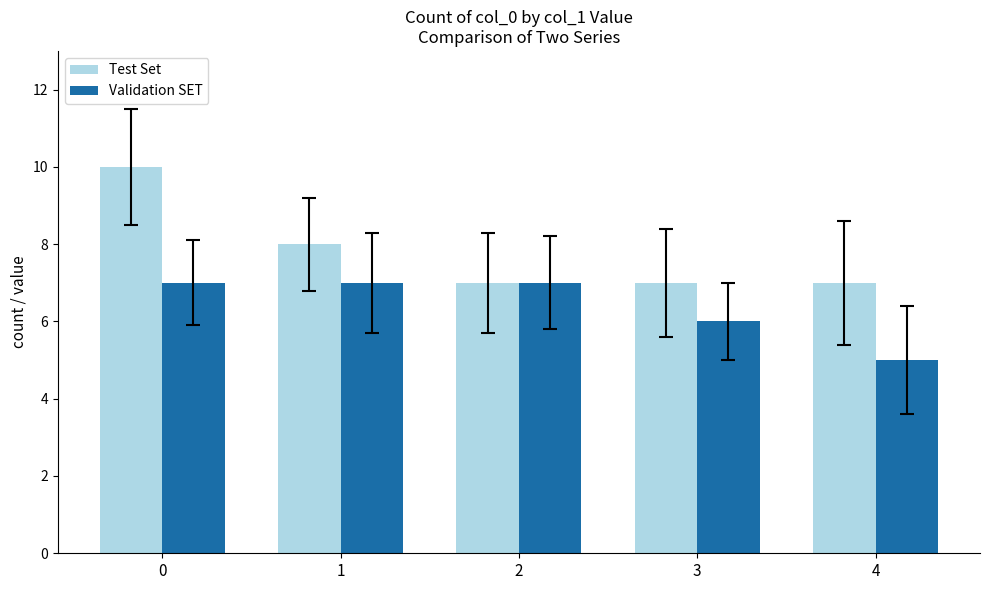

What are all the series names shown in the legend?

Test Set, Validation SET